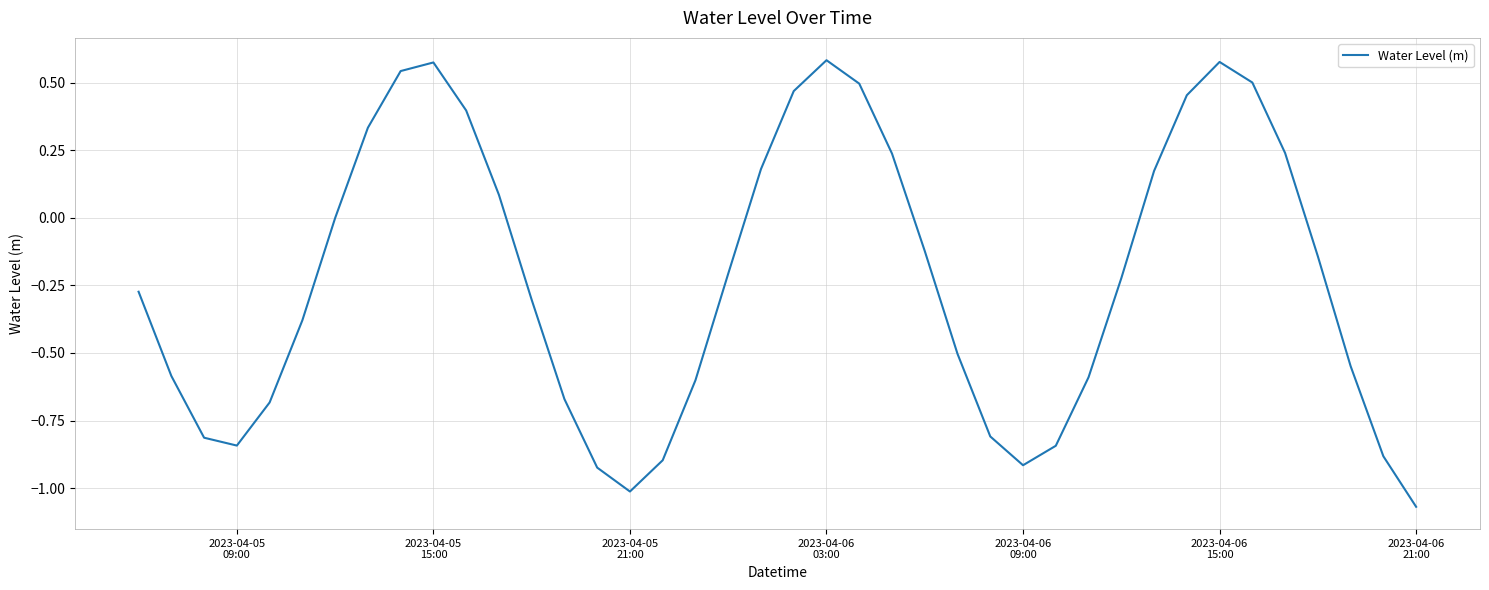

What is the difference between the maximum and minimum values?

1.7